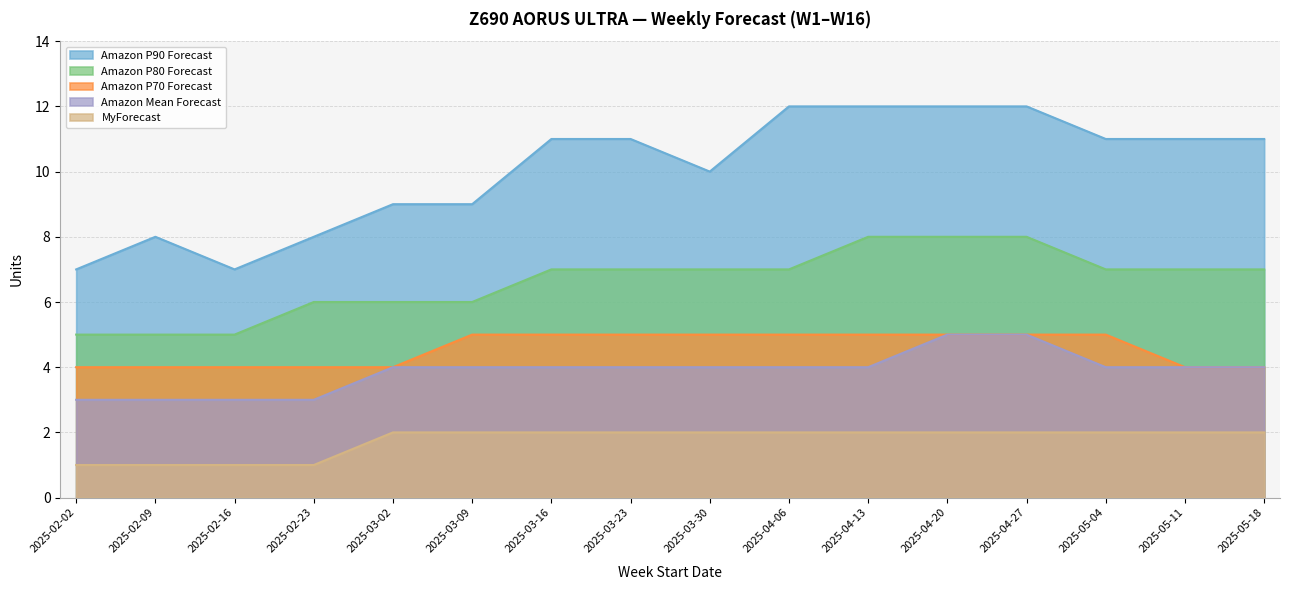

Reading right to left, transcribe all the data shown in this chart.

Amazon P90 Forecast: 11	11	11	12	12	12	12	10	11	11	9	9	8	7	8	7
Amazon P80 Forecast: 7	7	7	8	8	8	7	7	7	7	6	6	6	5	5	5
Amazon P70 Forecast: 4	4	5	5	5	5	5	5	5	5	5	4	4	4	4	4
Amazon Mean Forecast: 4	4	4	5	5	4	4	4	4	4	4	4	3	3	3	3
MyForecast: 2	2	2	2	2	2	2	2	2	2	2	2	1	1	1	1